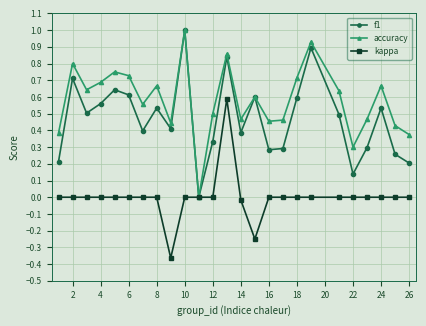

Rank the series by their average value, from lowest to highest.

kappa, f1, accuracy